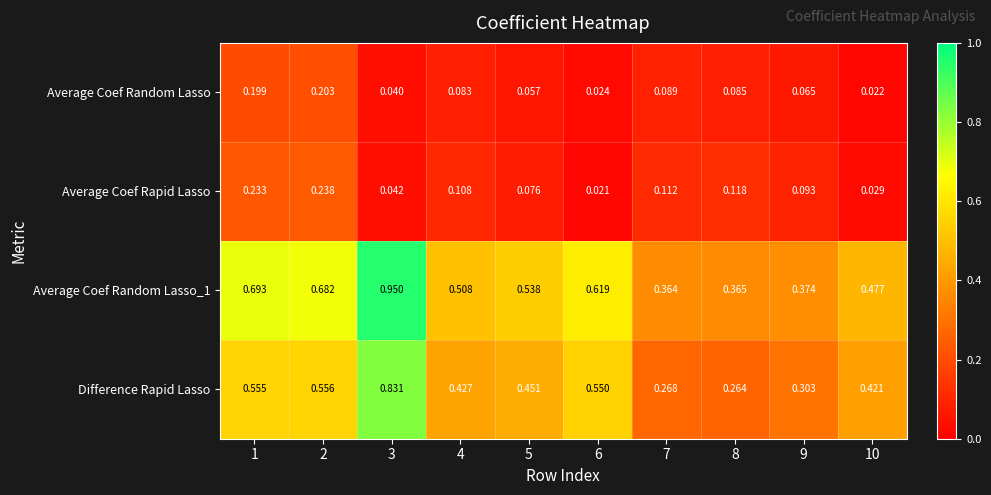

Is the value of Average Coef Rapid Lasso at 10 greater than the value of Average Coef Random Lasso at 5?

No